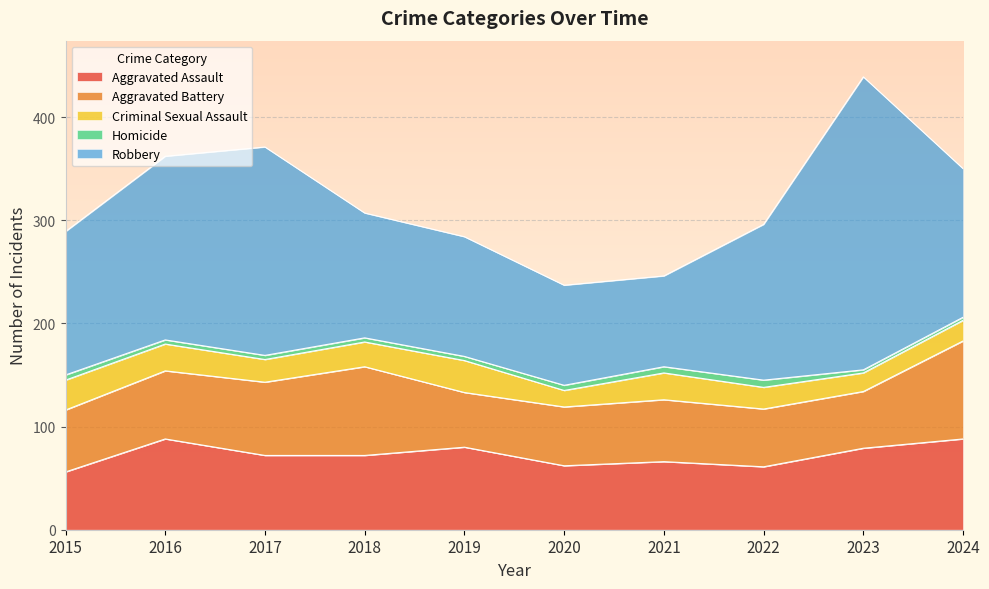

Rank the categories by Aggravated Assault value from highest to lowest.

2016, 2024, 2019, 2023, 2017, 2018, 2021, 2020, 2022, 2015